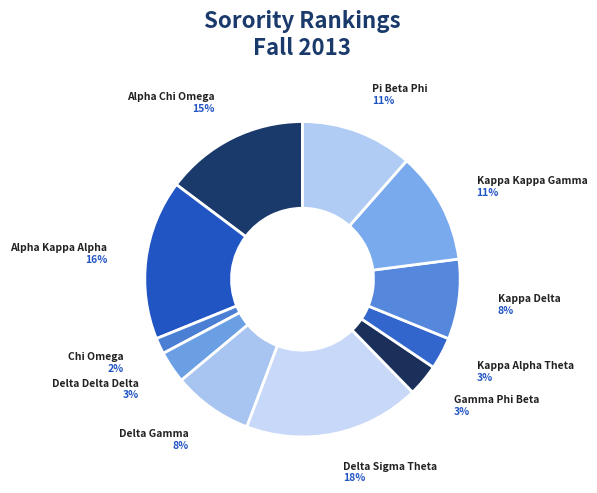

How many segments does this pie chart have?

11